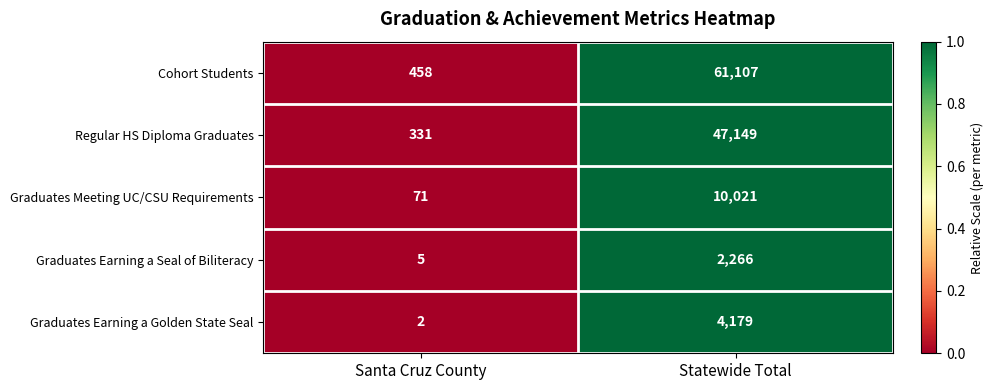

At which category is the sum across all series the highest?

Statewide Total